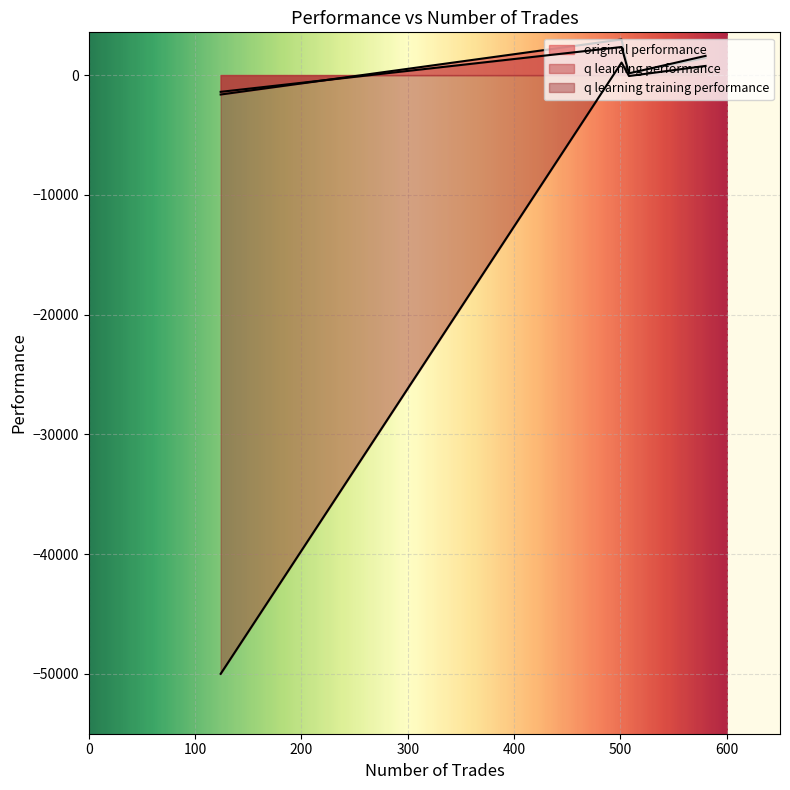

At which label does original performance reach its peak?

501